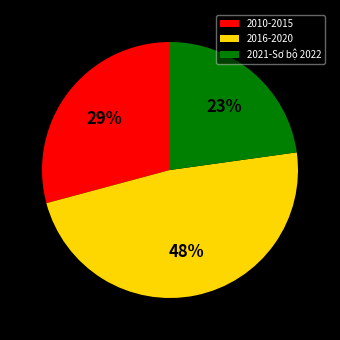

To the nearest percent, what is the average slice percentage?

33%